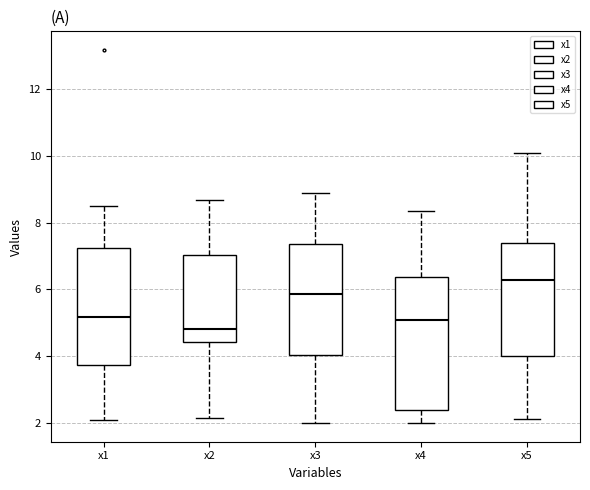

Which box has the highest median line?

x5